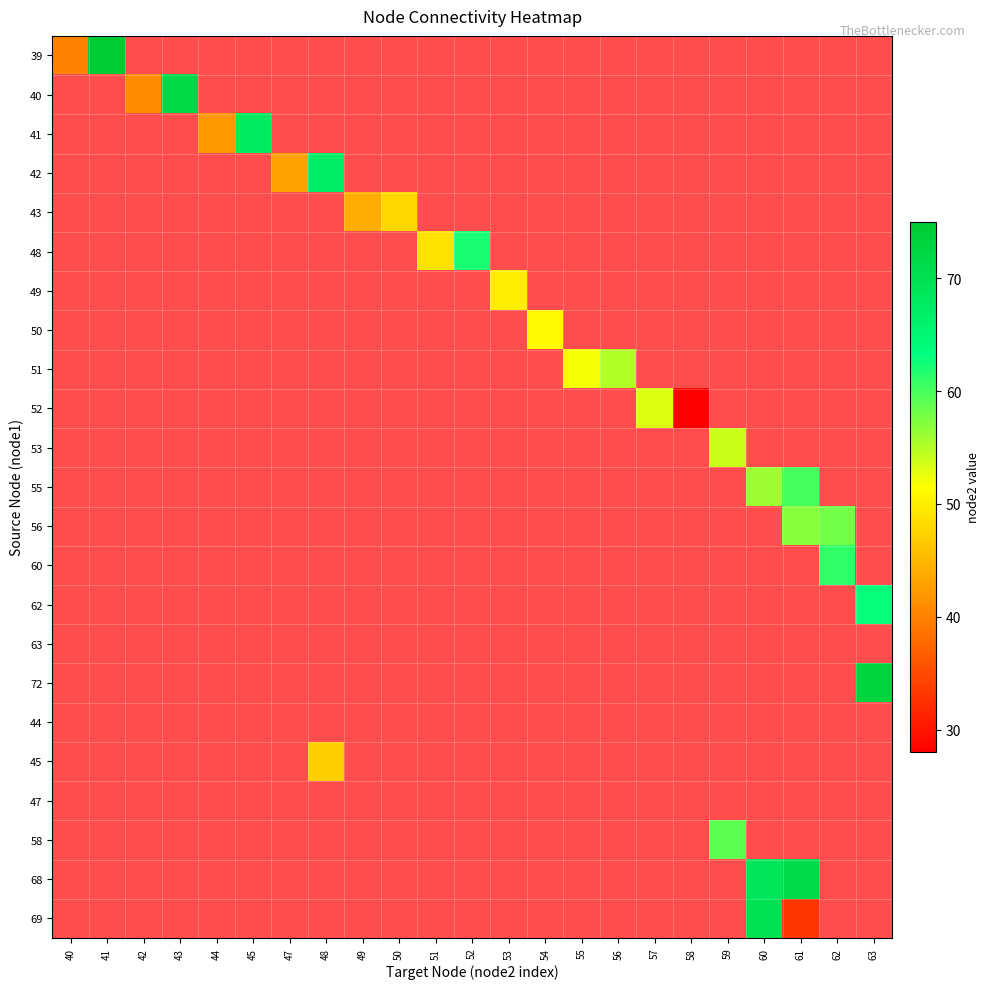

At how many categories does at least one series exceed 52?

12